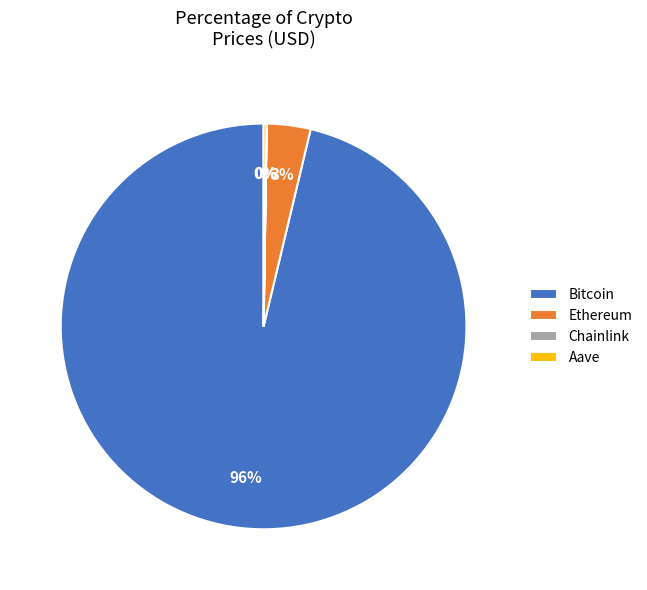

Does Bitcoin represent more than half of the total?

Yes